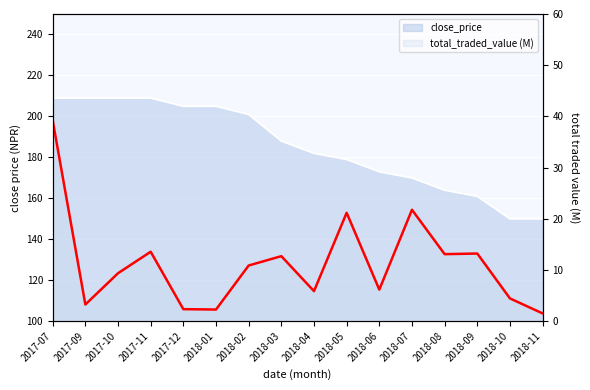

Count the number of categories in the chart.

16